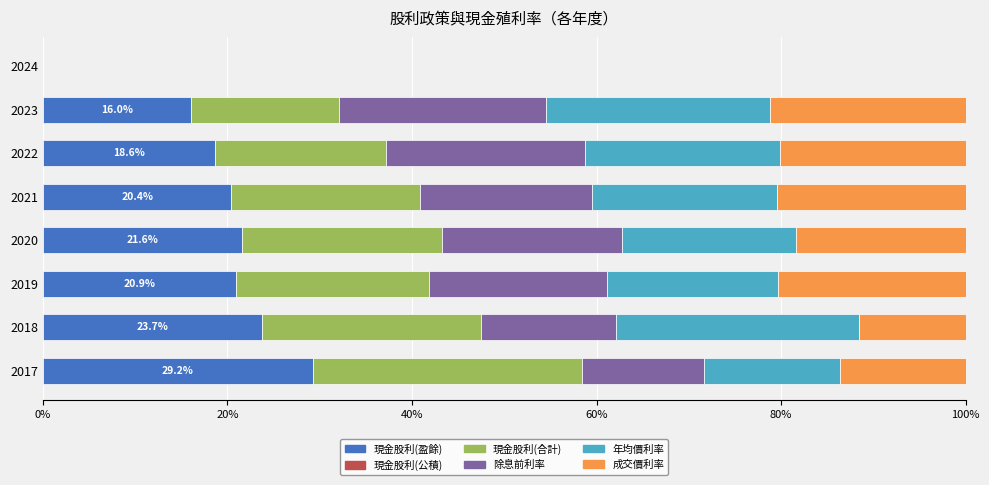

True or false: 現金股利(盈餘) has a value of 31.7 at 2022.

False